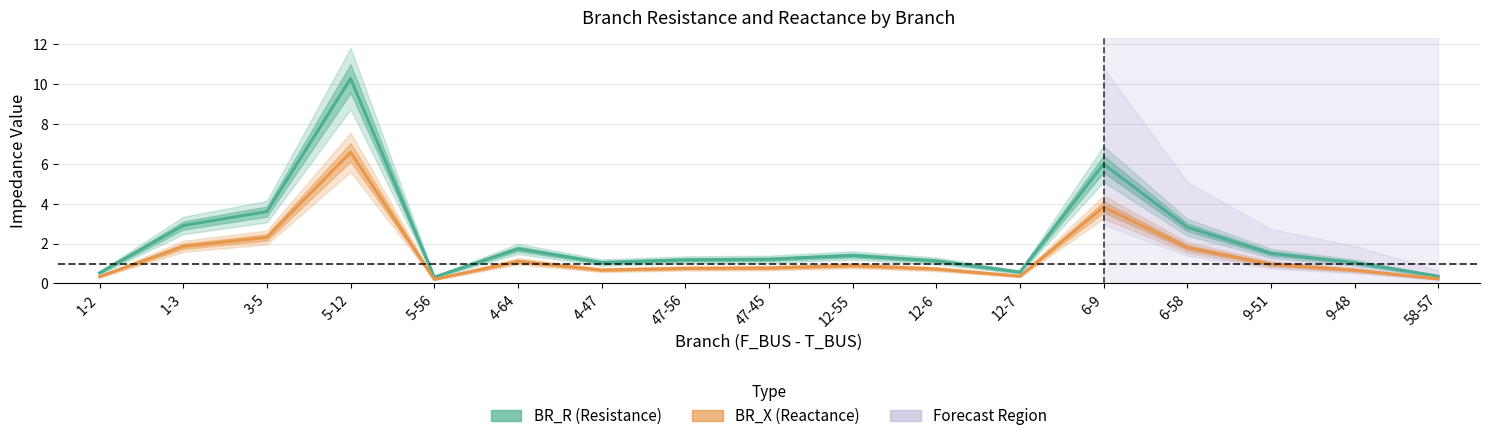

Does the chart display data point markers on the line(s)?

No